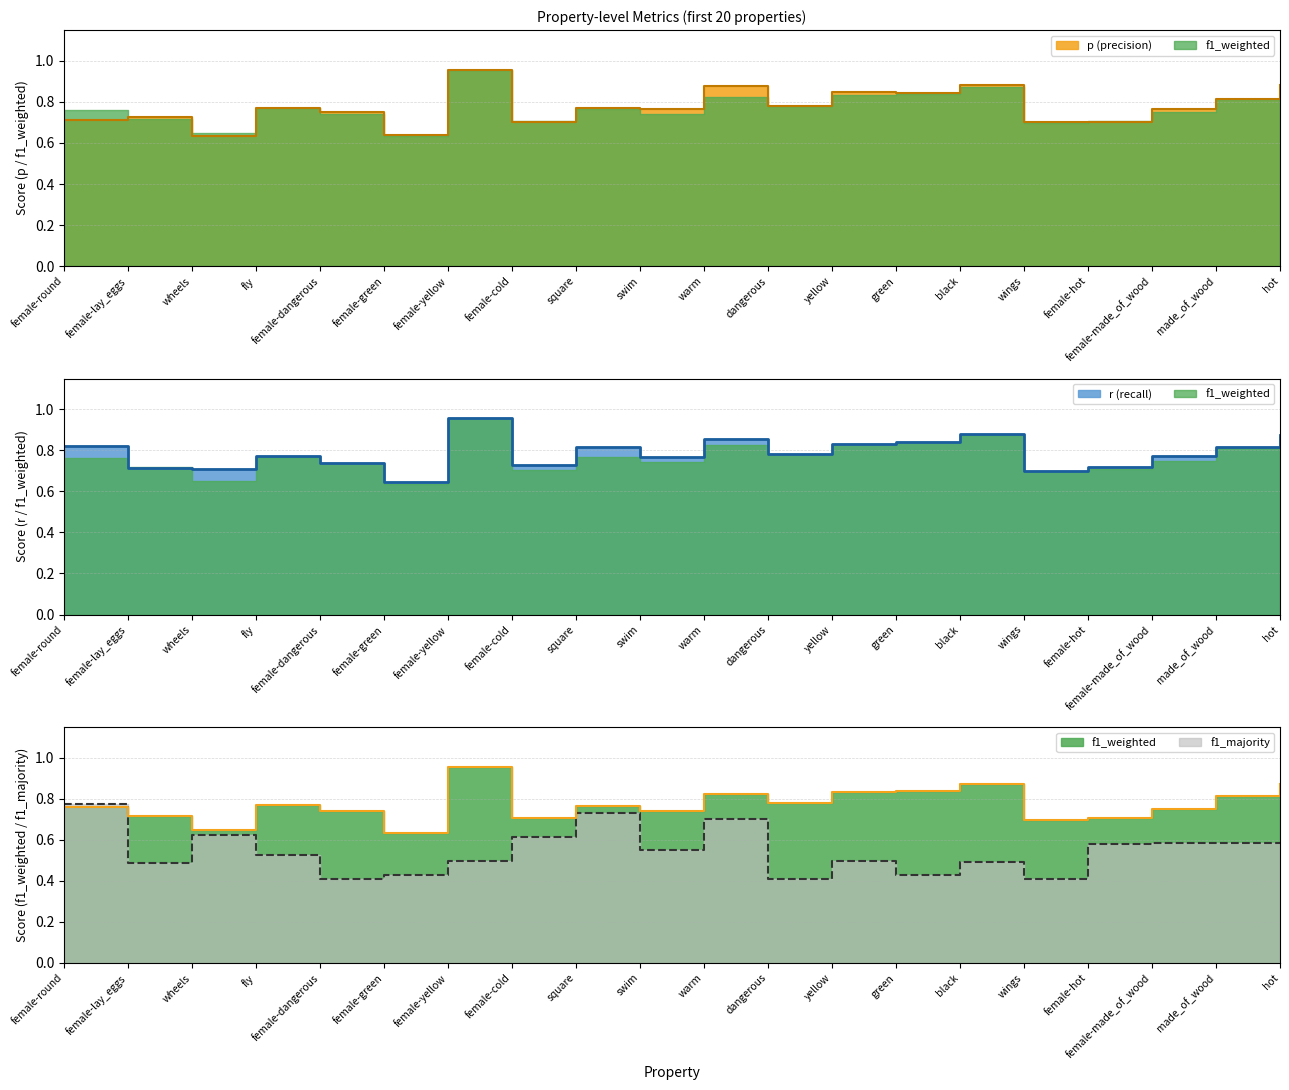

At which label is r closest to 0?

female-green